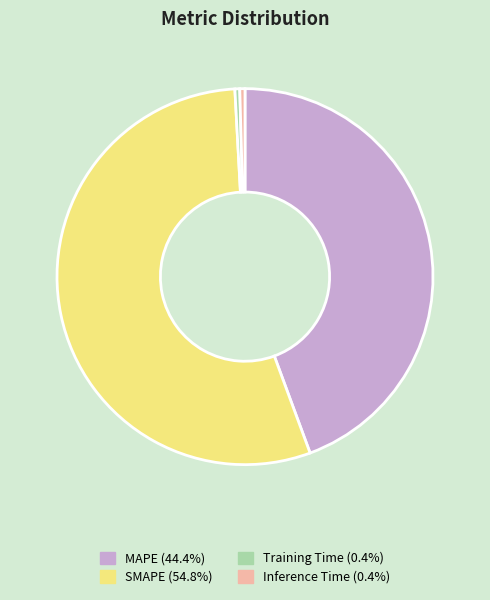

Combined, do SMAPE (54.8%) and MAPE (44.4%) account for over 50%?

Yes